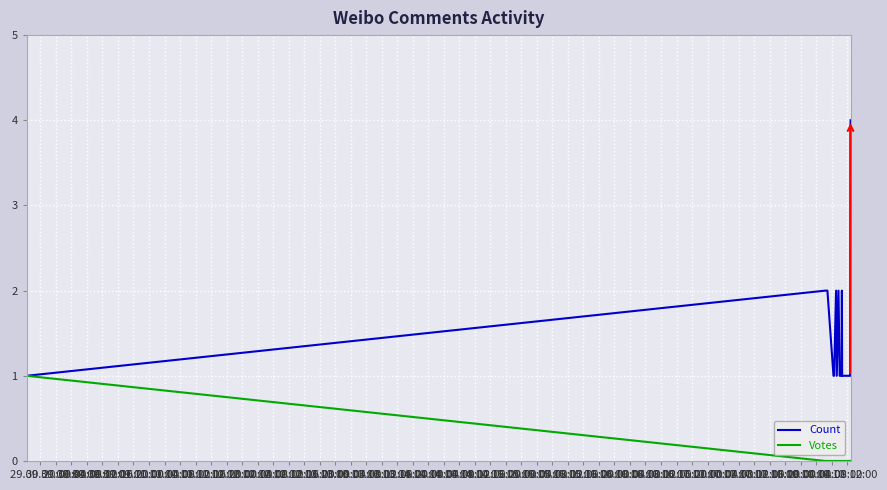

Which series has the largest total across all categories?

Count